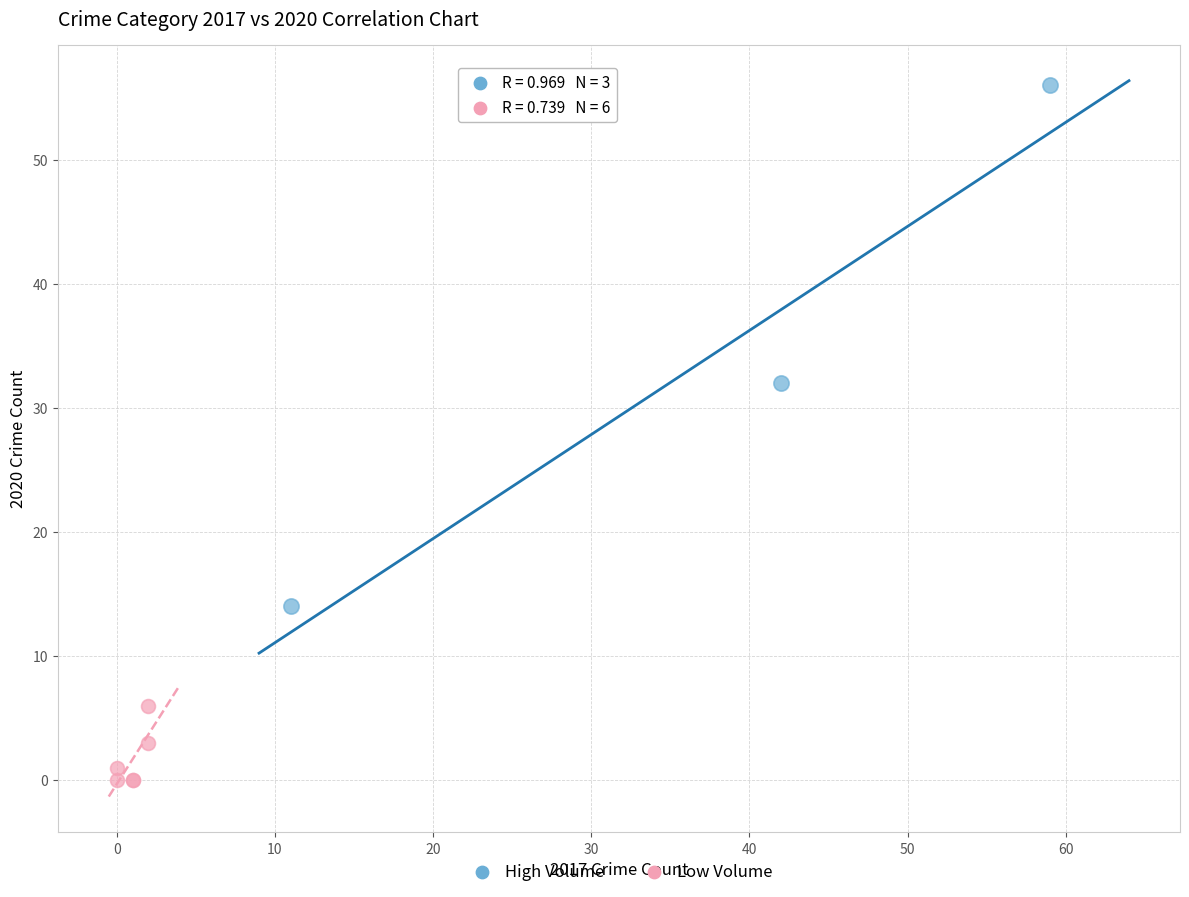

Which series reaches the minimum Y coordinate?

Low Volume